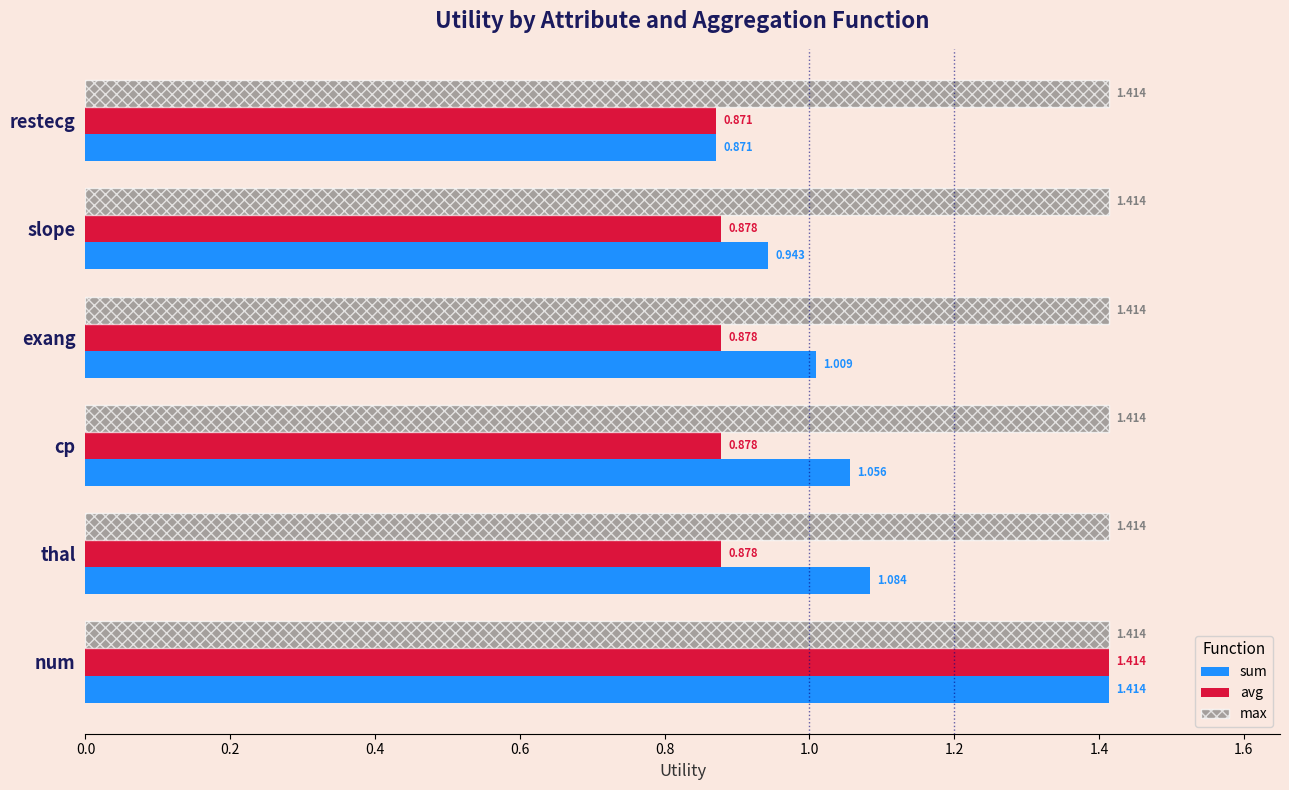

At how many categories does at least one series exceed 0?

6